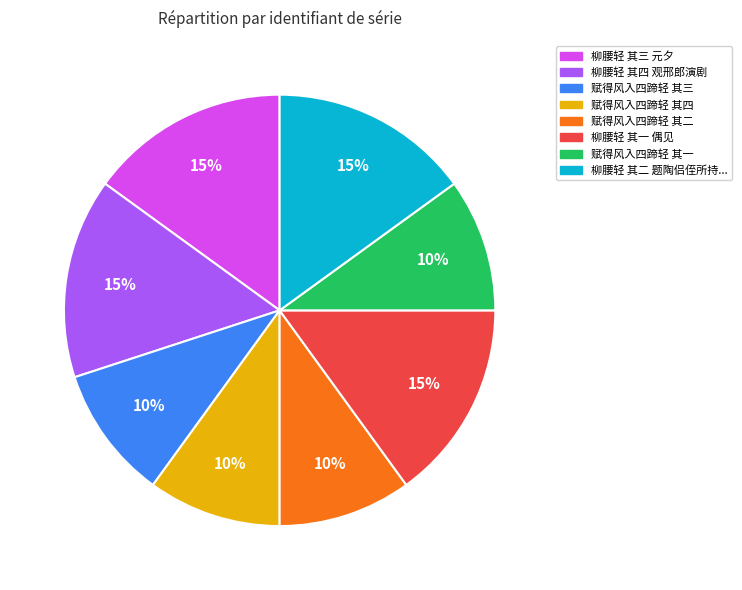

What is the ratio of the value at 赋得风入四蹄轻 其二 to the value at 柳腰轻 其一 偶见?

0.7